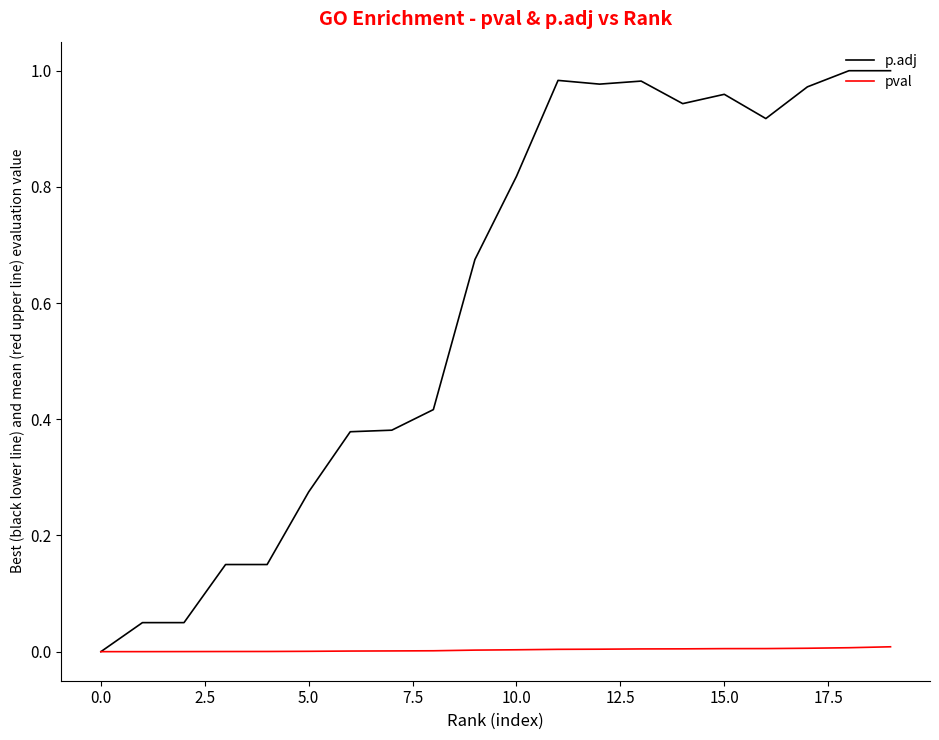

Which series has the widest spread of values?

p.adj